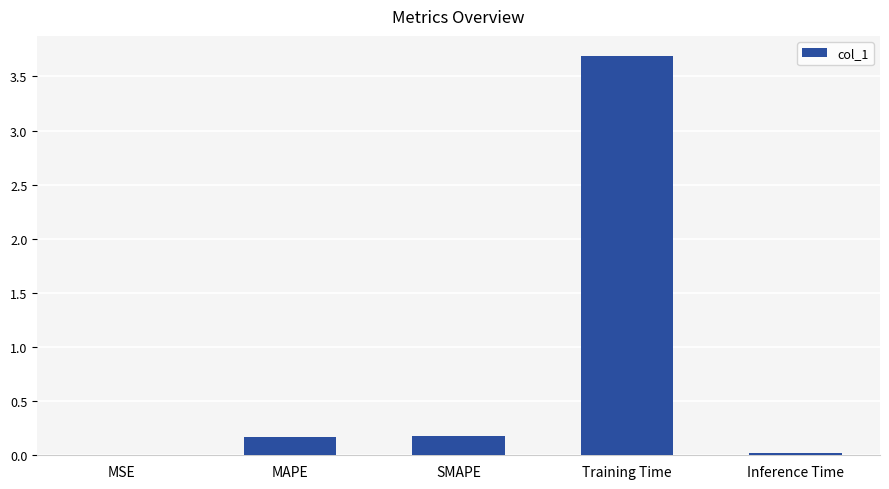

True or false: the data shows 0.2 at MAPE.

True